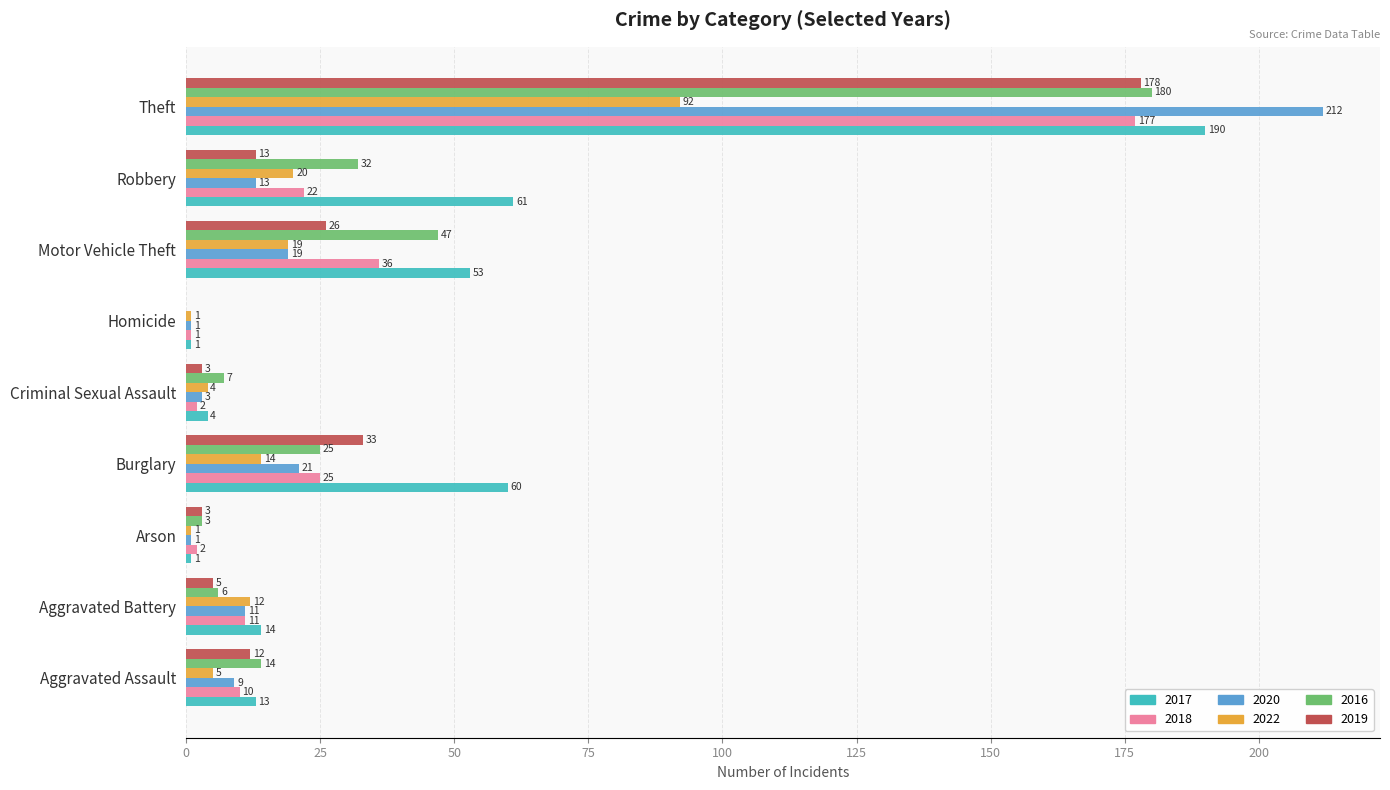

Is it true that 2017 equals 1 at Arson?

True